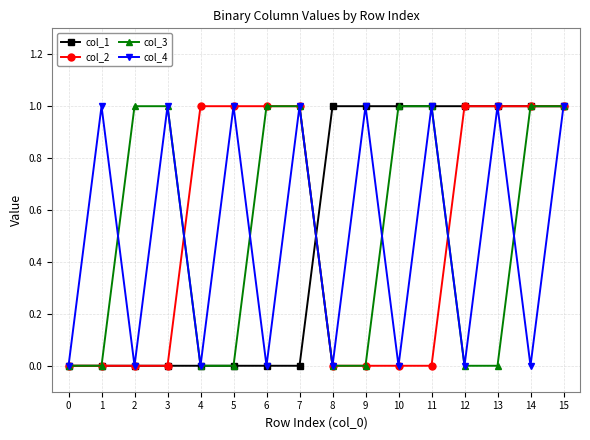

At which category does col_4 reach its first local valley?

2